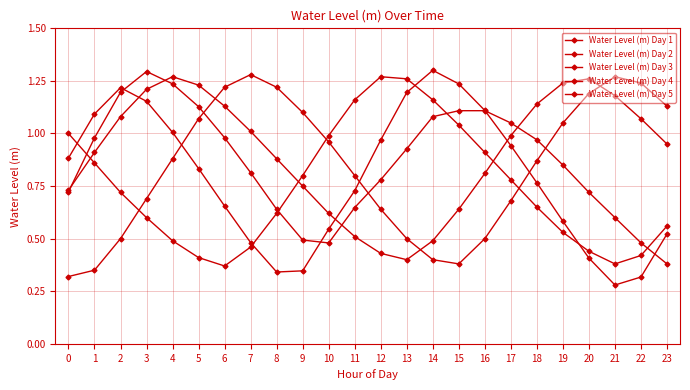

What value does the Water Level (m) Day 2 series have at 1?

1.0